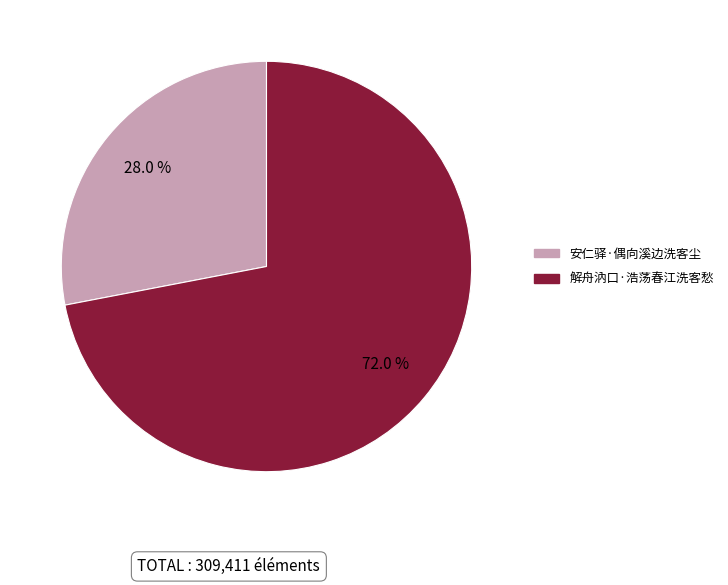

What portion of the pie excludes 解舟汭口·浩荡春江洗客愁?

28.0%